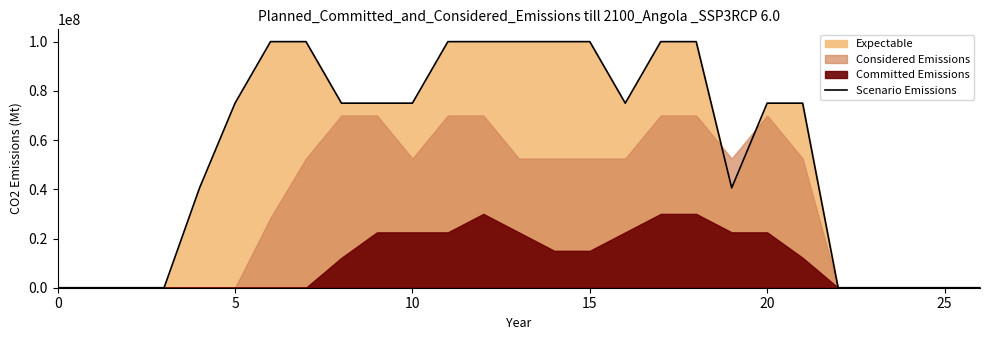

Is it true that the value at 0 is 0?

True